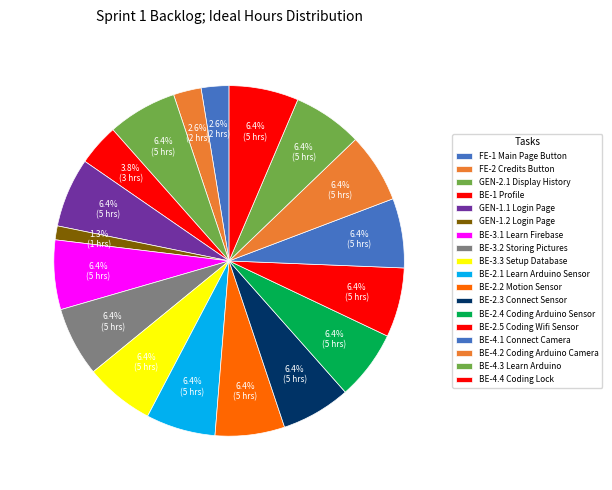

To the nearest percent, what is the combined percentage of FE-1 Main Page Button and BE-3.1 Learn Firebase?

9%